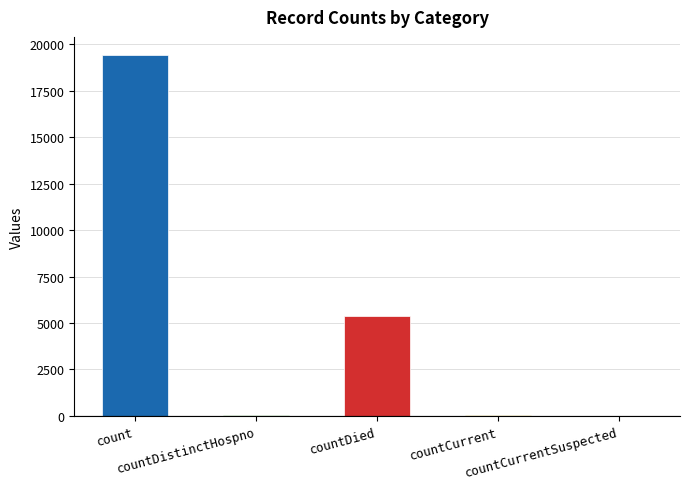

What is the sum of all values?

24875